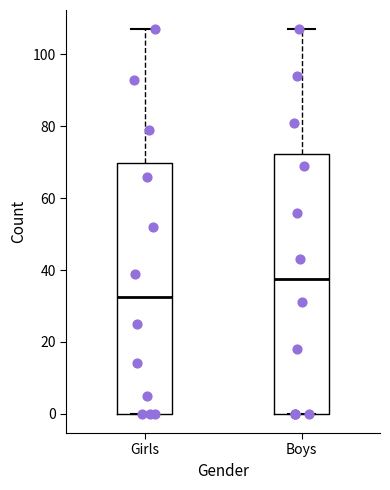

Comparing the boxes themselves (not the whiskers), which one is the tallest?

Boys